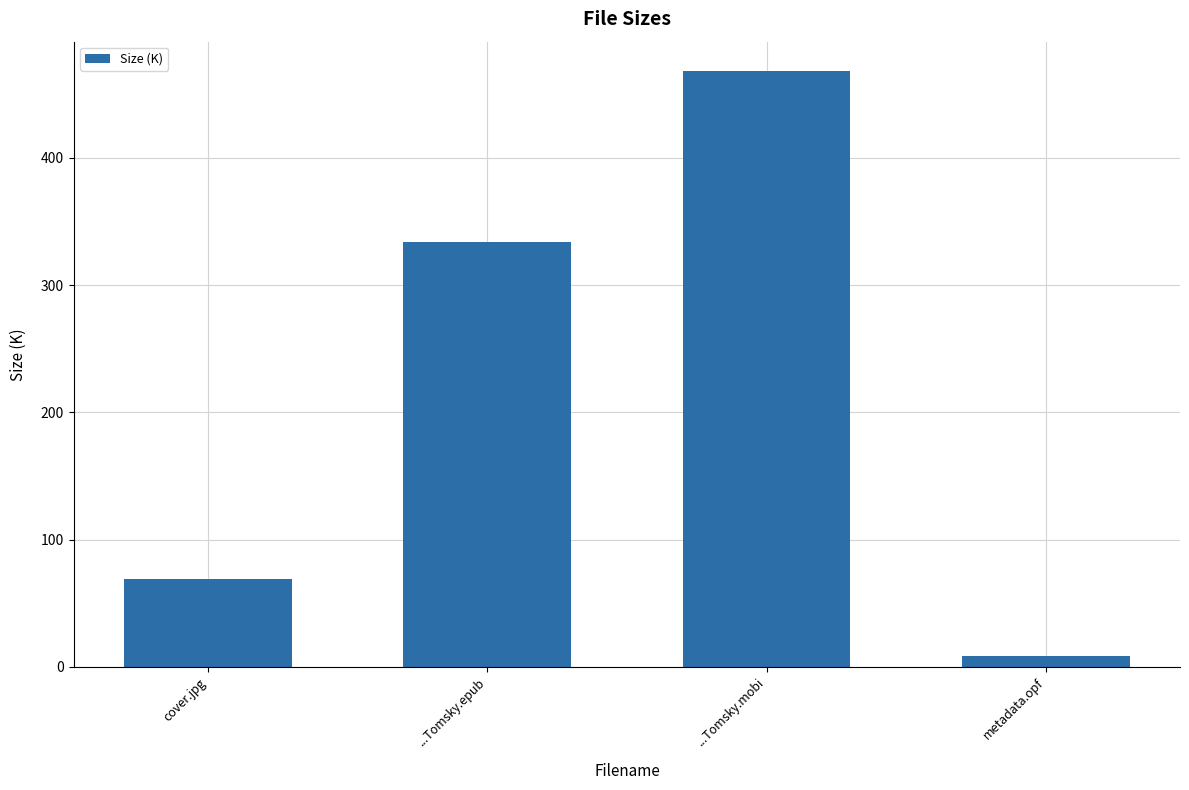

Between ...Tomsky.epub and cover.jpg, which is larger?

...Tomsky.epub